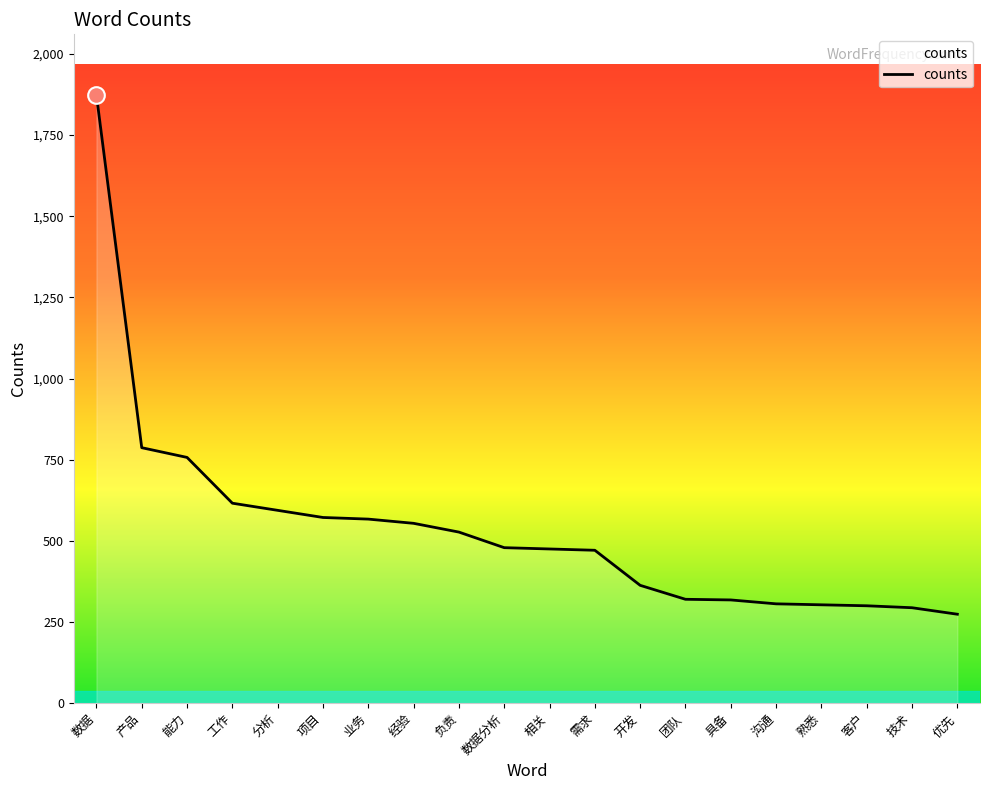

What is the maximum value shown in the chart?

1873